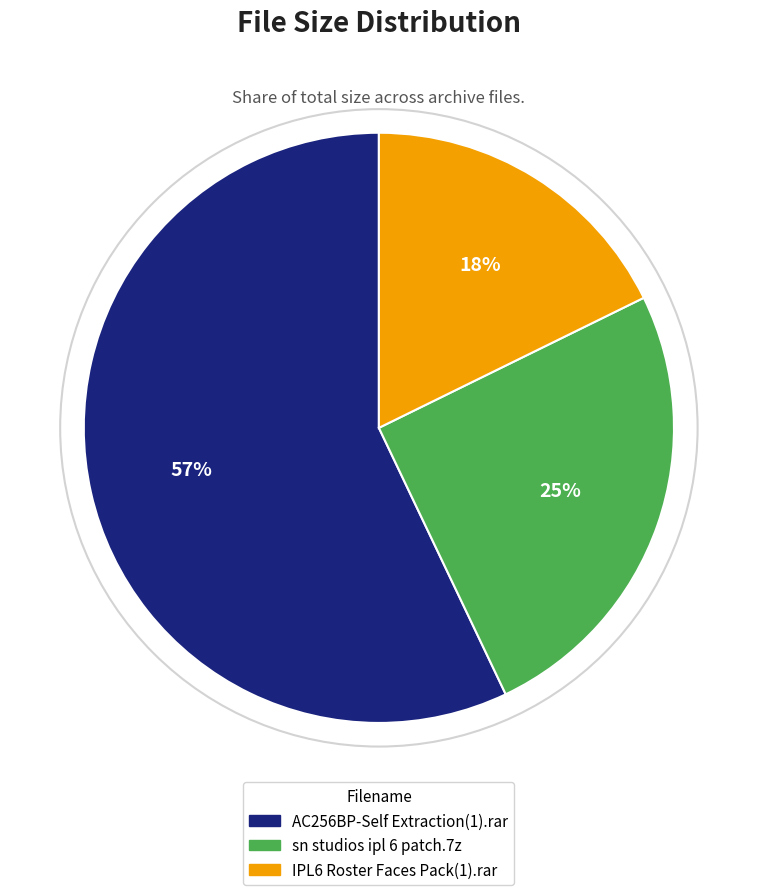

Rank the categories by value from highest to lowest.

AC256BP-Self Extraction(1).rar, sn studios ipl 6 patch.7z, IPL6 Roster Faces Pack(1).rar